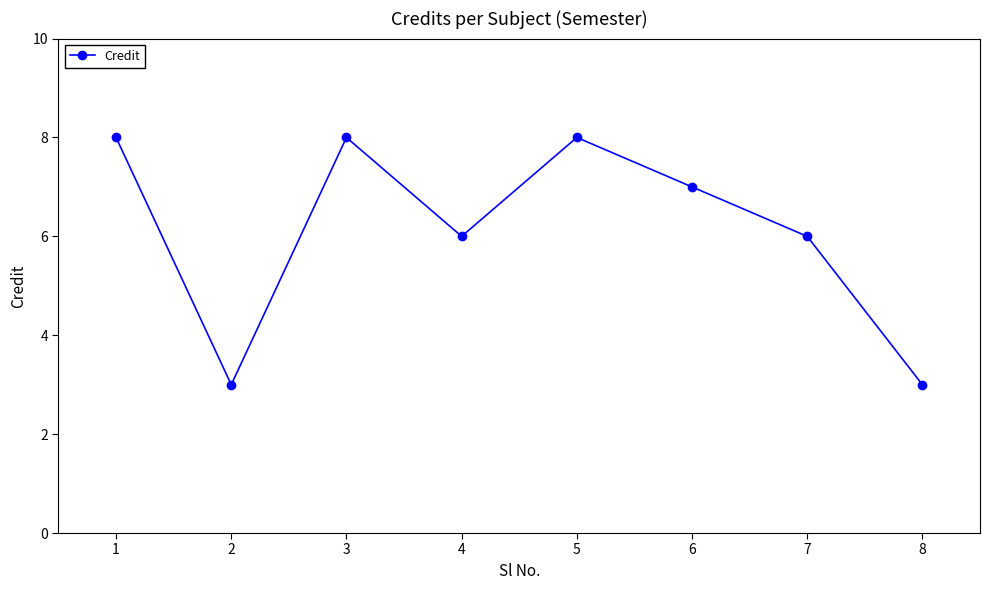

Is it true that the value at 5 is 4?

False